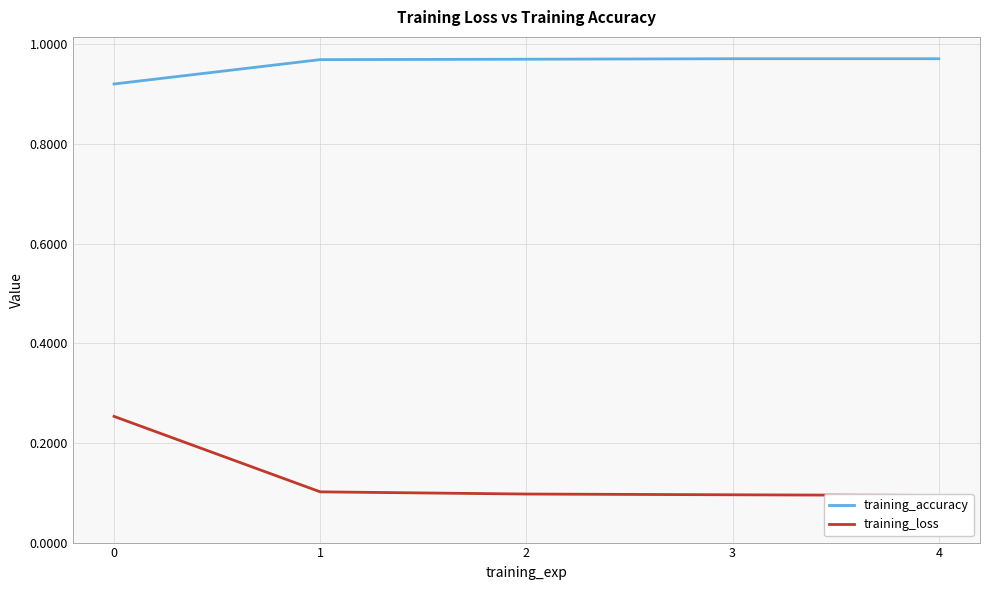

Which series has the largest total across all categories?

training_accuracy